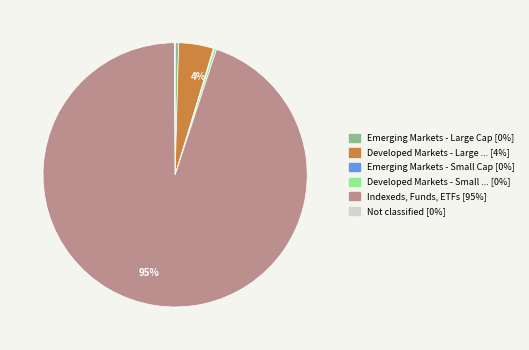

To the nearest percent, what is the average slice percentage?

17%